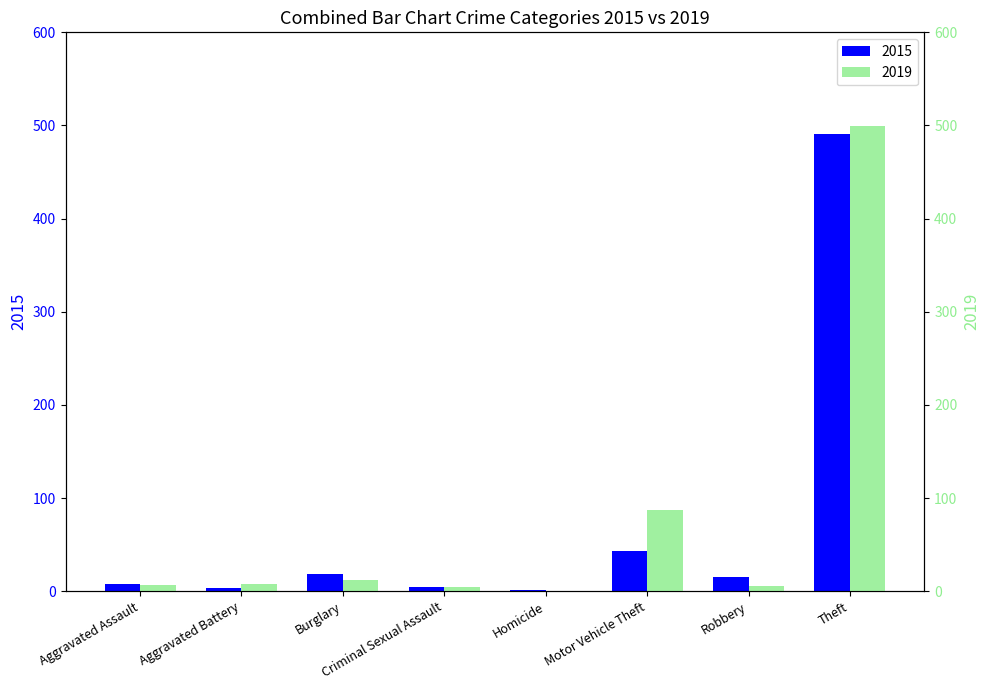

Which series has the widest spread of values?

2019